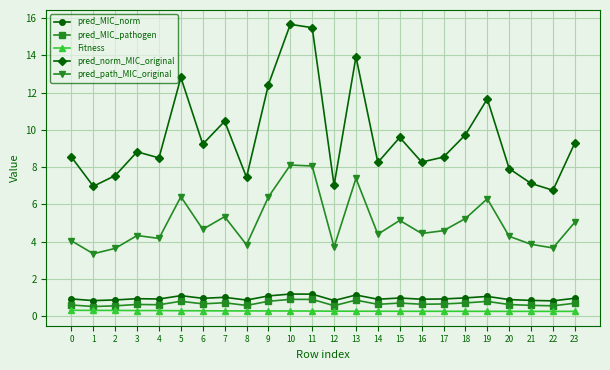

What is the approximate value of pred_MIC_pathogen at 7?

0.7